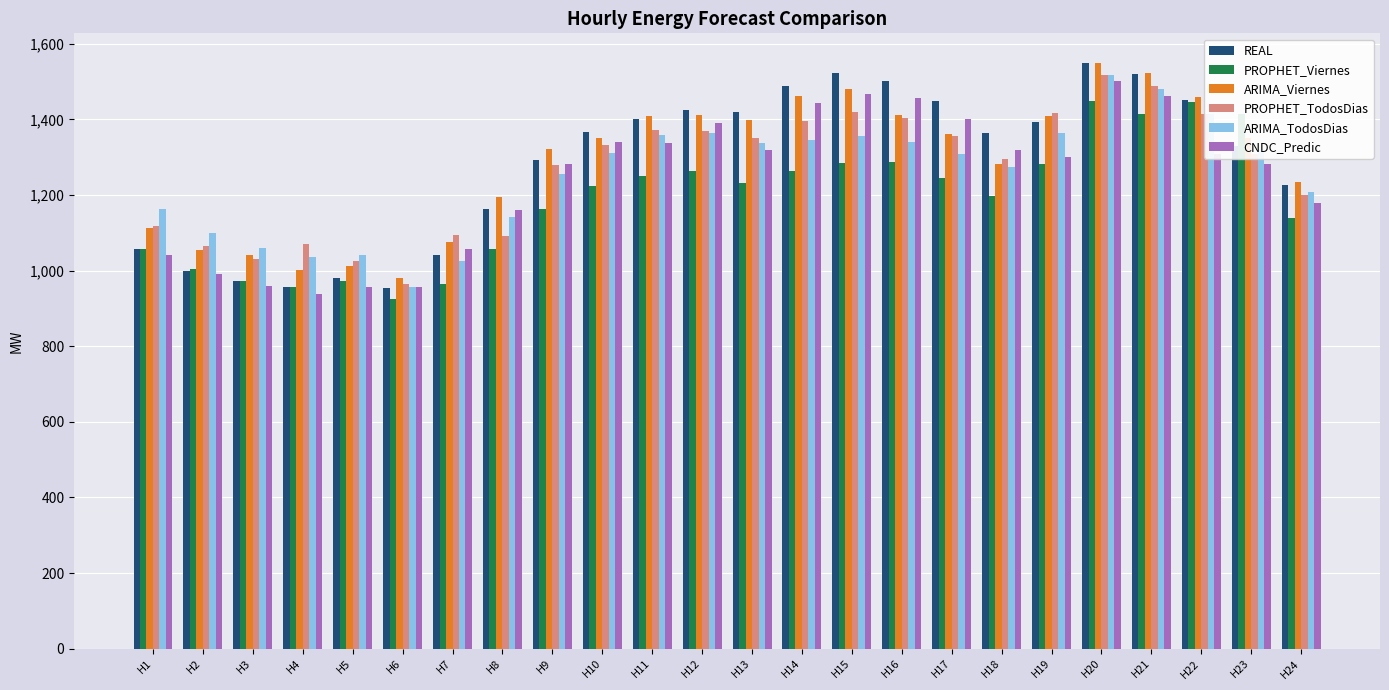

What is the sum of all ARIMA_TodosDias values?

30082.3